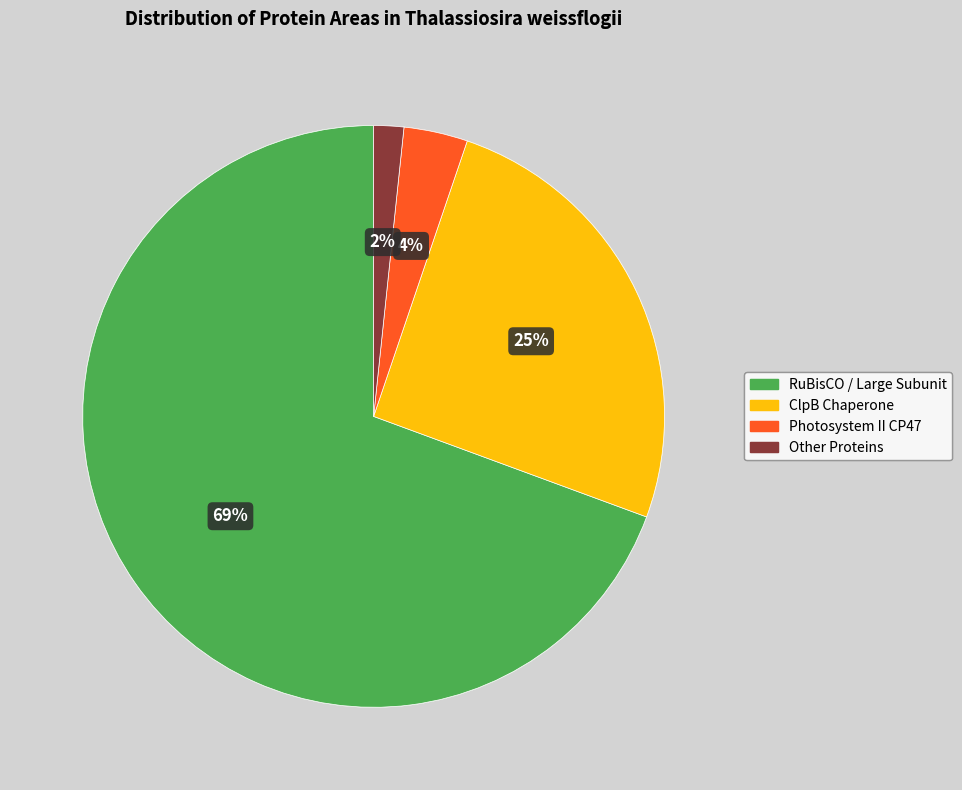

Which slice is the smallest?

Other Proteins